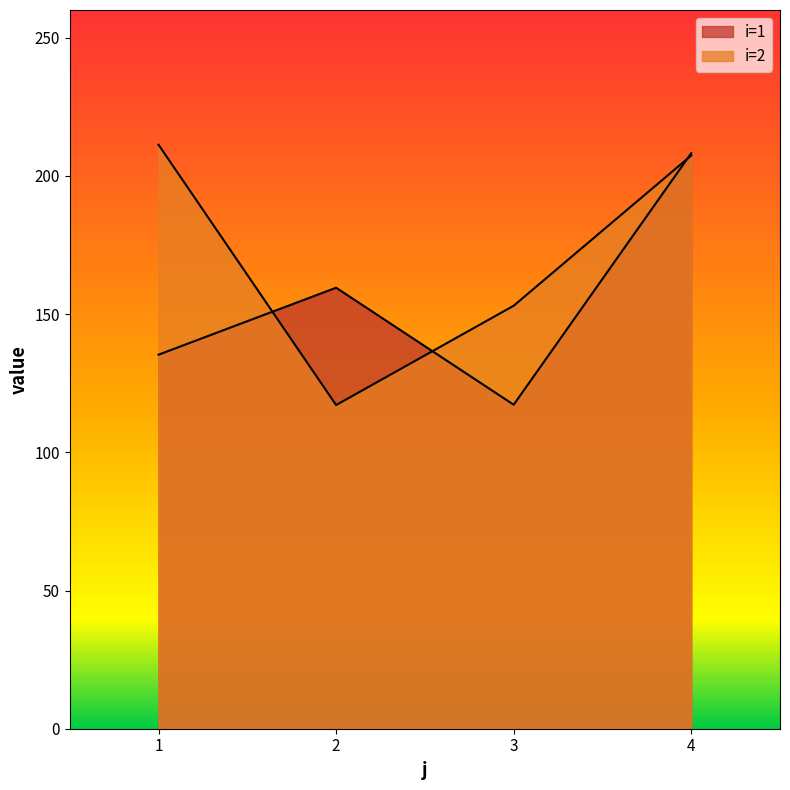

Reading left to right, extract all data points from this chart.

i=1: 135.3	159.5	117.2	208.2
i=2: 211.3	117.1	153.0	207.4